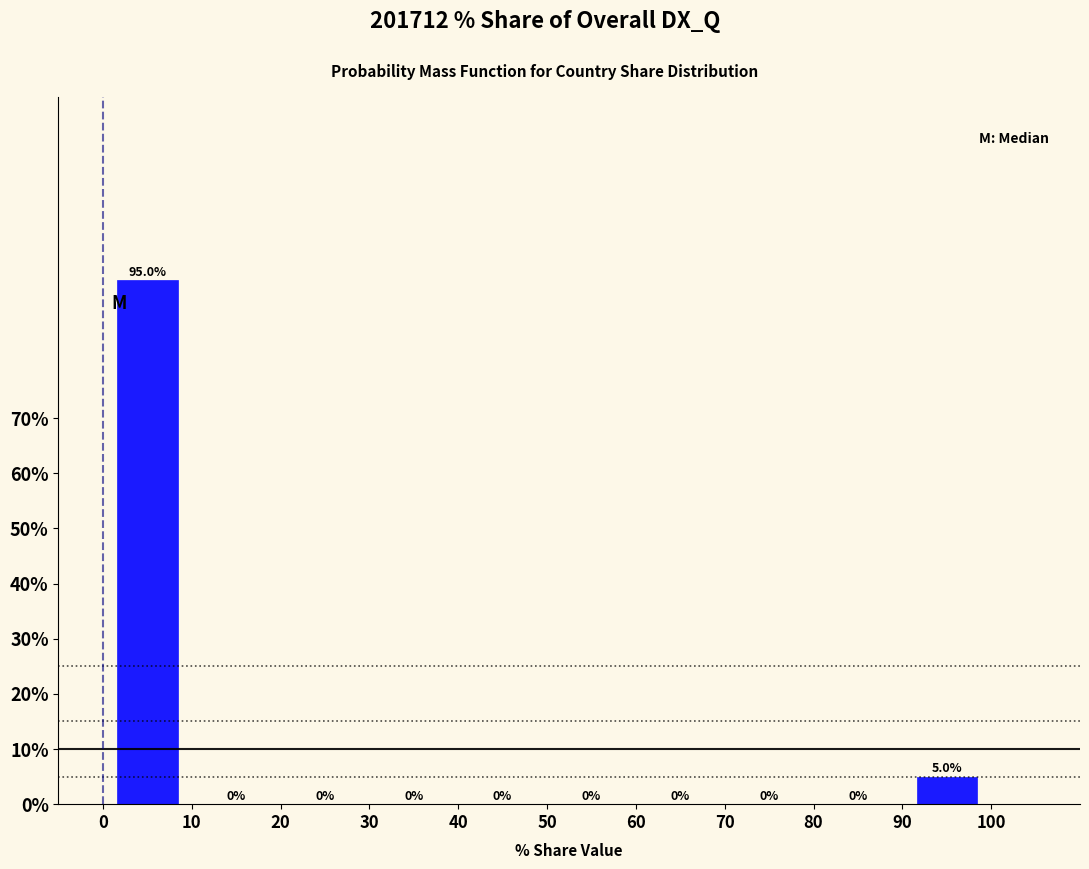

Reading left to right, list every bar in this chart as the range it spans on the x-axis followed by its height.

0 to 10: 95.0
10 to 20: 0.0
20 to 30: 0.0
30 to 40: 0.0
40 to 50: 0.0
50 to 60: 0.0
60 to 70: 0.0
70 to 80: 0.0
80 to 90: 0.0
90 to 100: 5.0